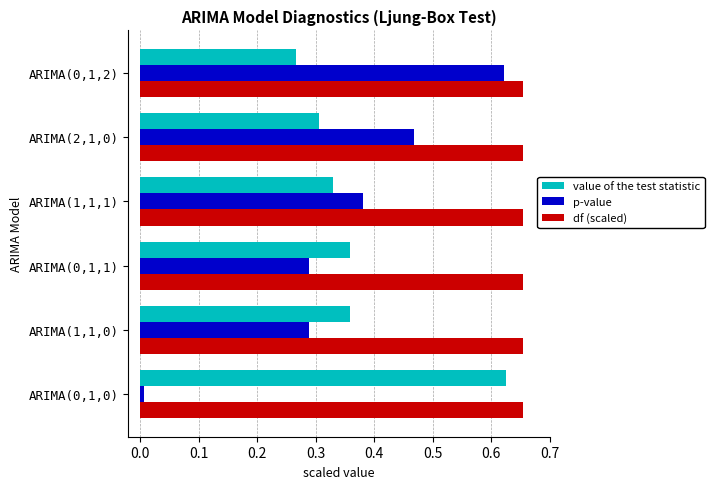

The value of df (scaled) at ARIMA(1,1,0) is 1.0. True or false?

False